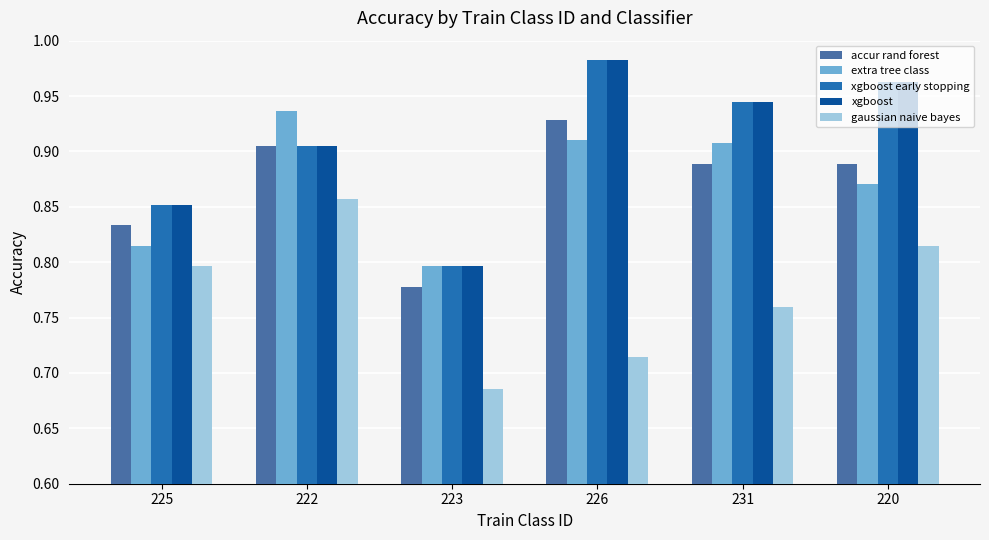

What is the sum of all xgboost early stopping values?

5.4